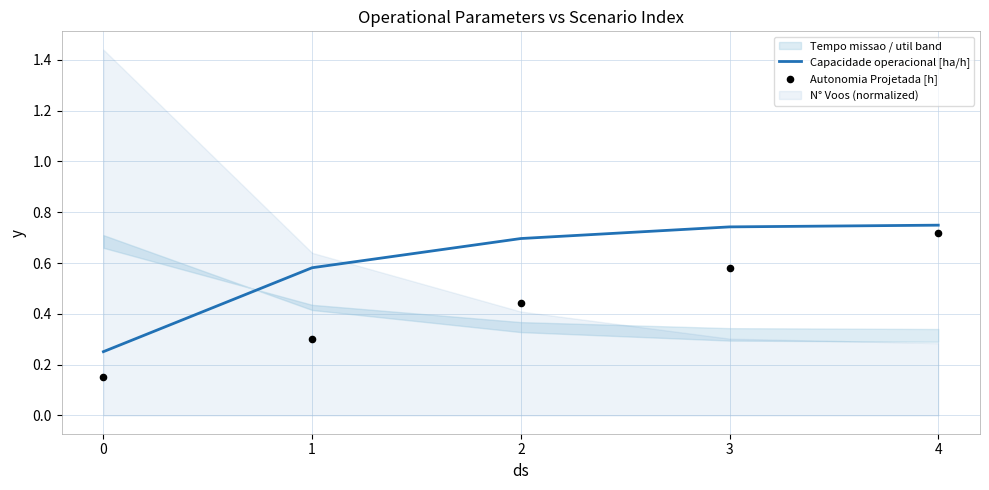

True or false: Capacidade operacional [ha/h] has a value of 0.7 at 2.

True